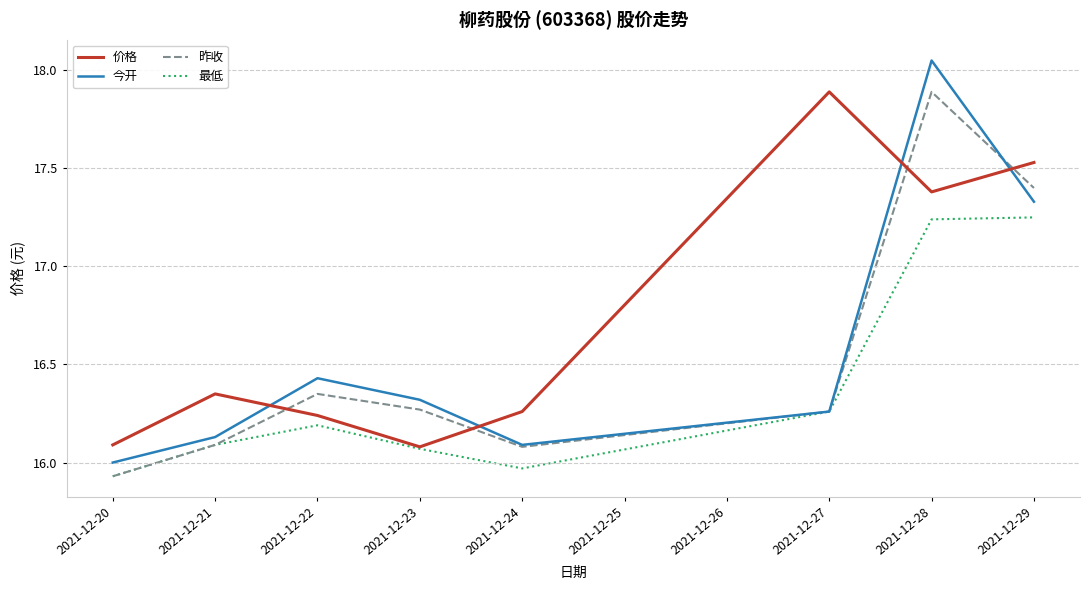

At 2021-12-28, list the series in order from smallest to largest.

最低, 价格, 昨收, 今开